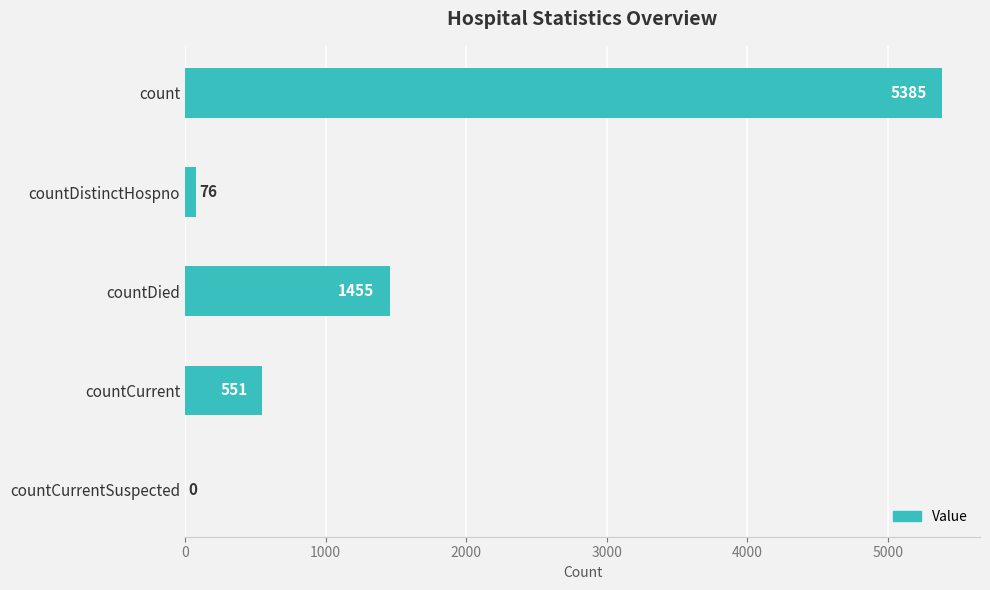

Reading bottom to top, what are all the values shown in this chart?

countCurrentSuspected=0	countCurrent=551	countDied=1455	countDistinctHospno=76	count=5385